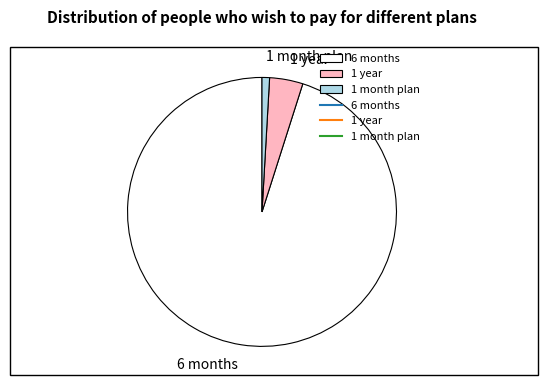

Between 1 month plan and 1 year, which is larger?

1 year